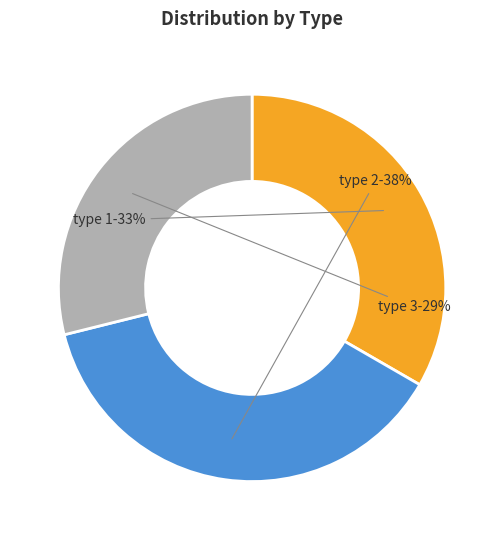

To the nearest percent, what is the average slice percentage?

33%